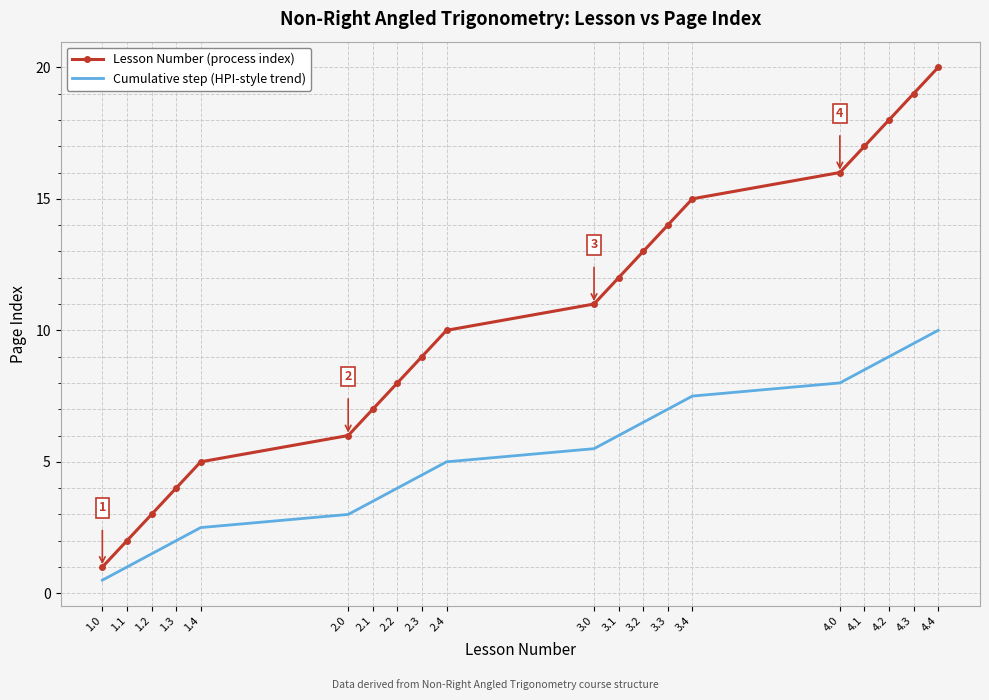

What is the difference between the Cumulative step (HPI-style trend) values at 4.2 and 2.0?

6.0